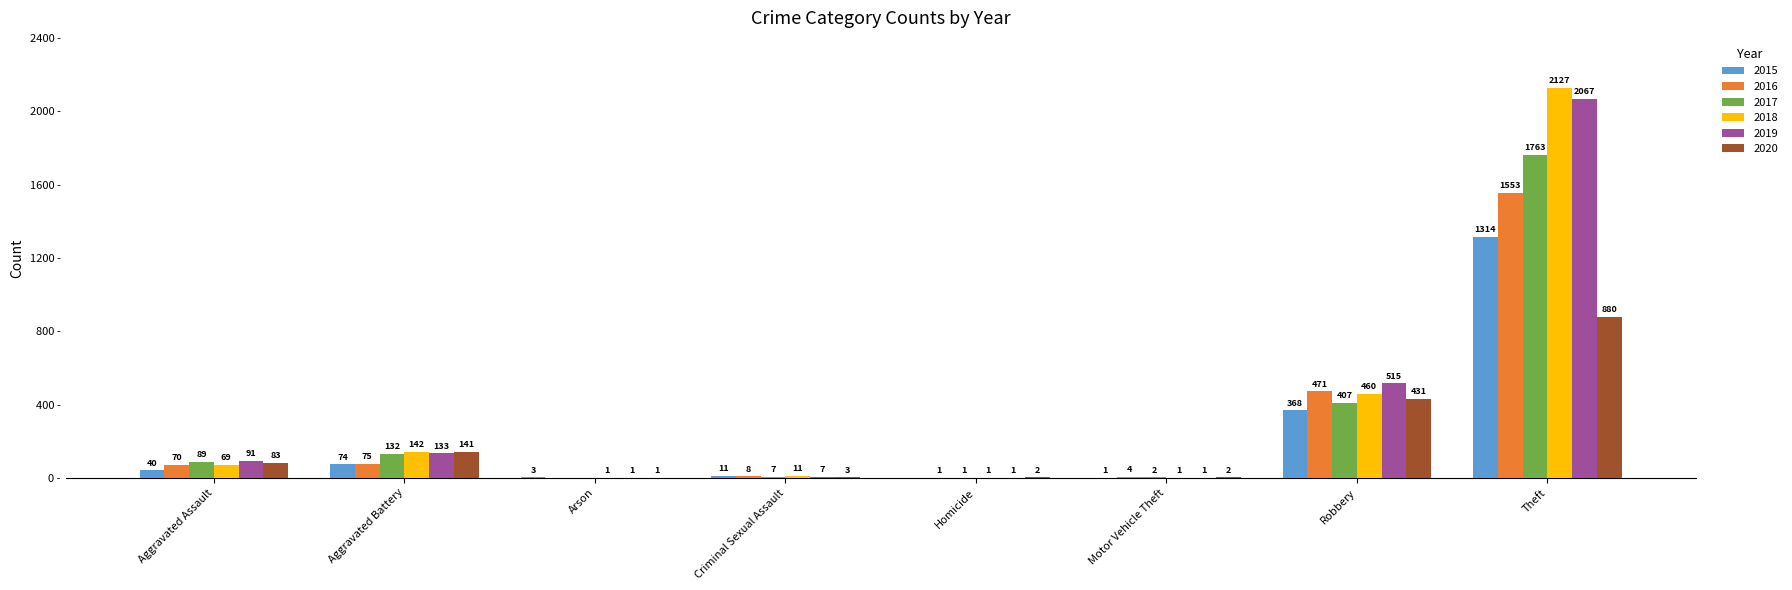

At which label is 2017 closest to 881?

Robbery